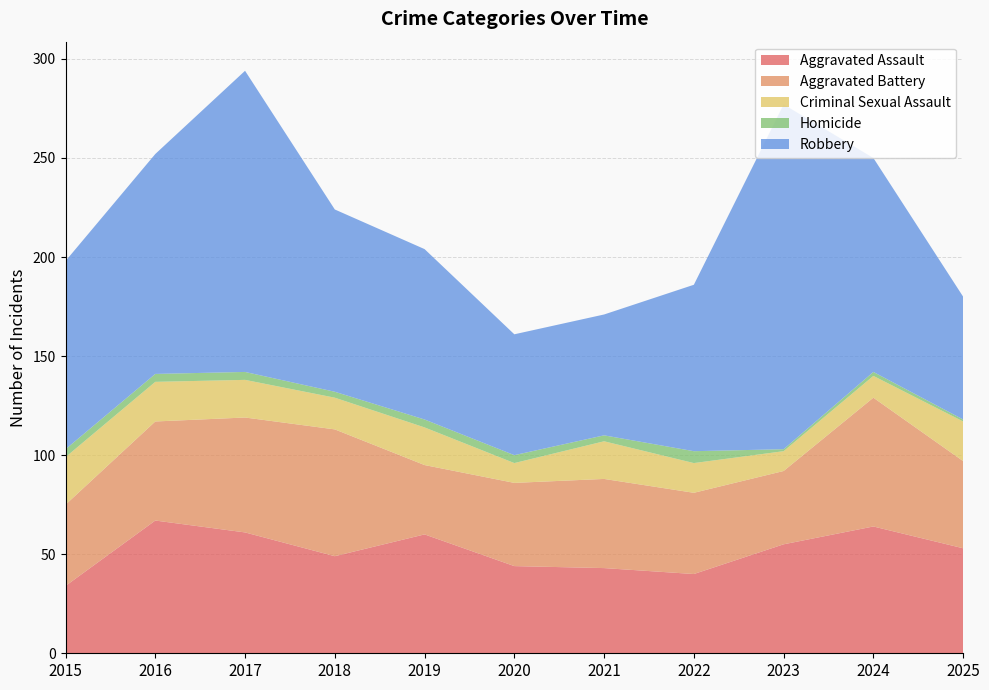

Reading left to right, transcribe all the data shown in this chart.

Aggravated Assault: 2015=34	2016=67	2017=61	2018=49	2019=60	2020=44	2021=43	2022=40	2023=55	2024=64	2025=53
Aggravated Battery: 2015=41	2016=50	2017=58	2018=64	2019=35	2020=42	2021=45	2022=41	2023=37	2024=65	2025=44
Criminal Sexual Assault: 2015=24	2016=20	2017=19	2018=16	2019=19	2020=10	2021=19	2022=15	2023=10	2024=11	2025=20
Homicide: 2015=4	2016=4	2017=4	2018=3	2019=4	2020=4	2021=3	2022=6	2023=1	2024=2	2025=1
Robbery: 2015=95	2016=111	2017=152	2018=92	2019=86	2020=61	2021=61	2022=84	2023=174	2024=108	2025=62